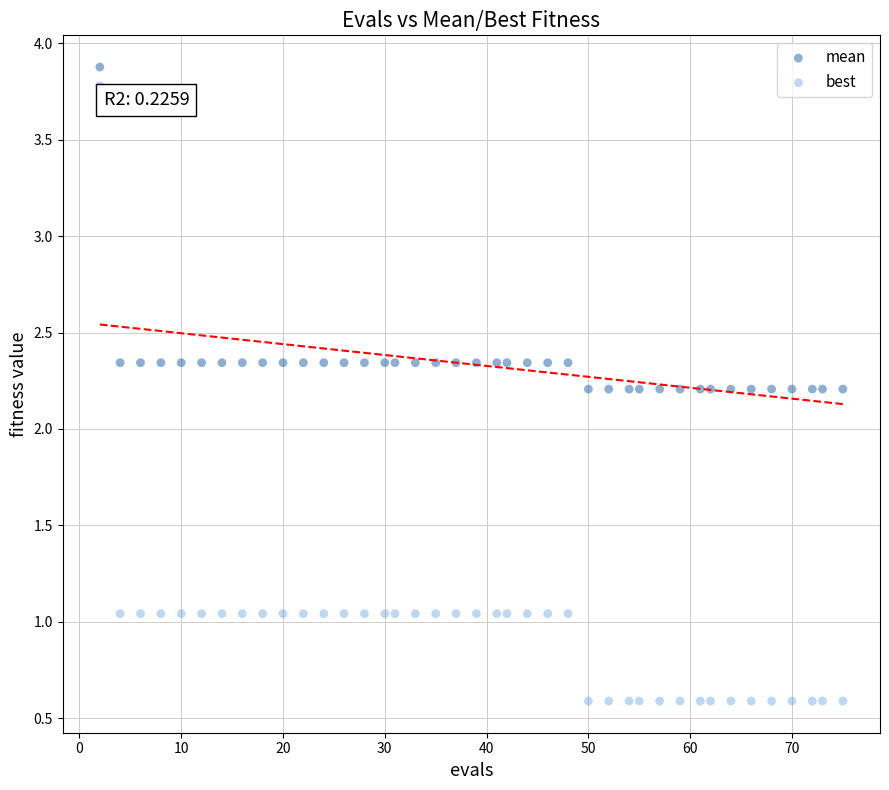

What is the X range (max minus min) for the scatter plot?

73.0